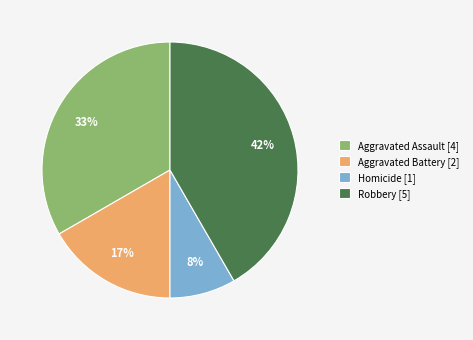

Is it true that Homicide is 8% of the pie?

True